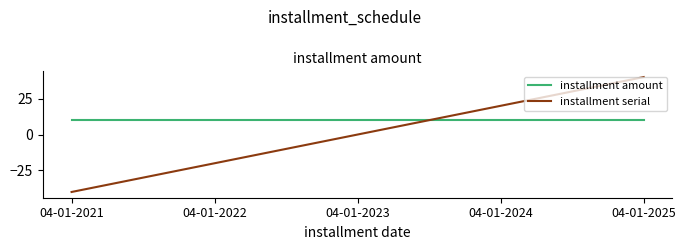

What is the minimum value for installment serial?

-40